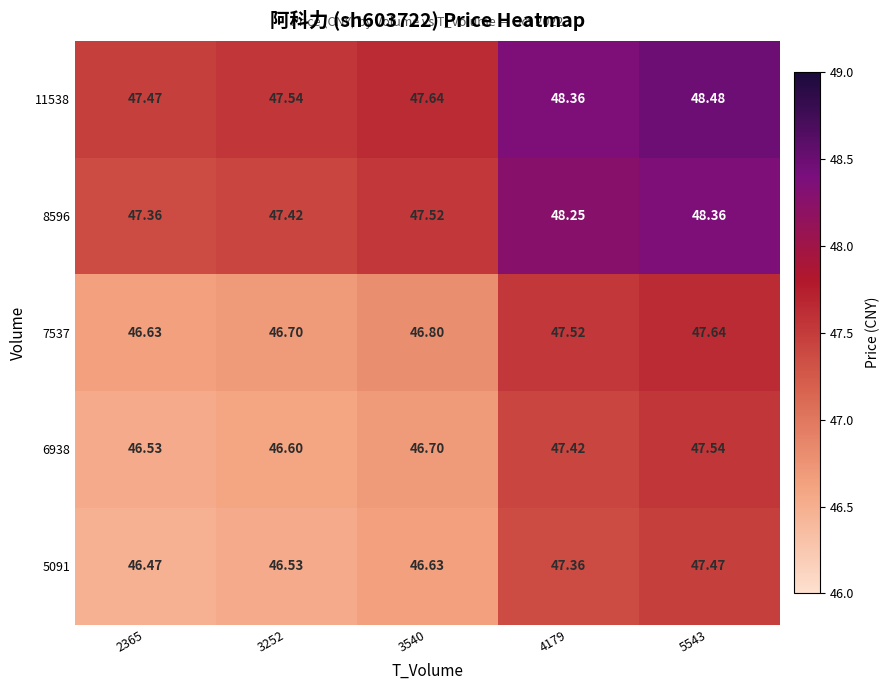

Is the value of 7537 at 2365 greater than the value of 11538 at 3252?

No